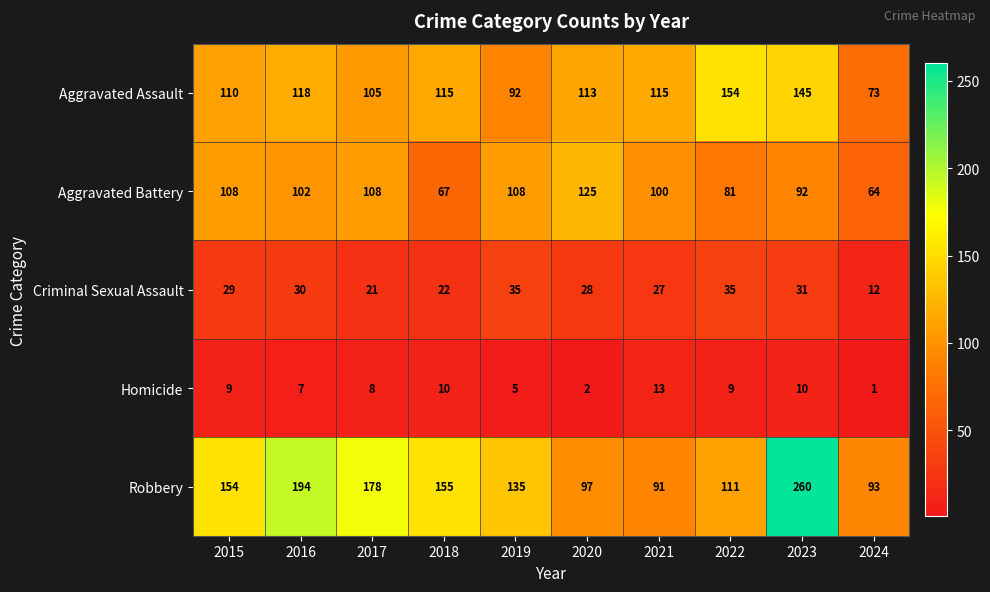

Which series has the largest total across all categories?

Robbery